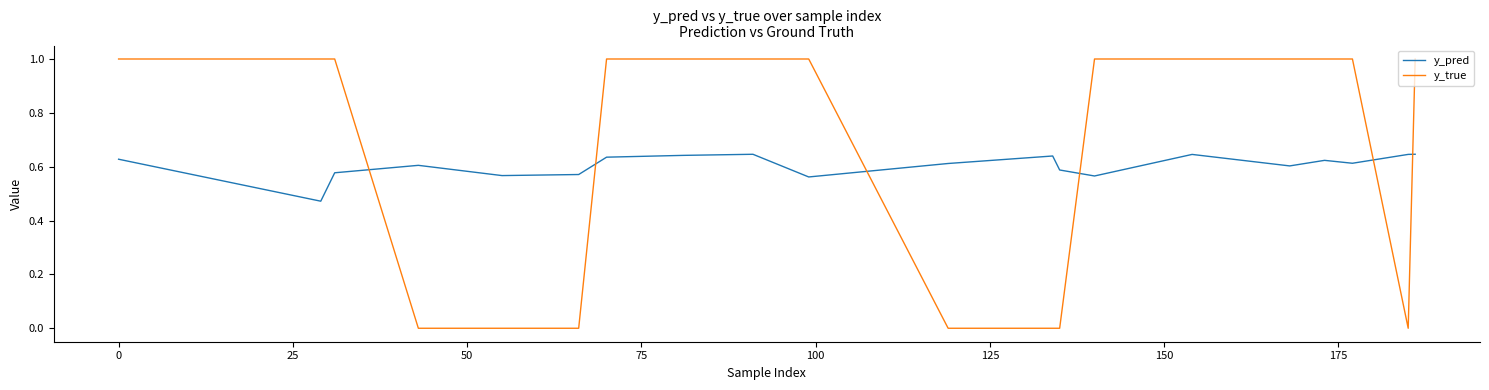

How many times do y_true and y_pred cross each other?

6